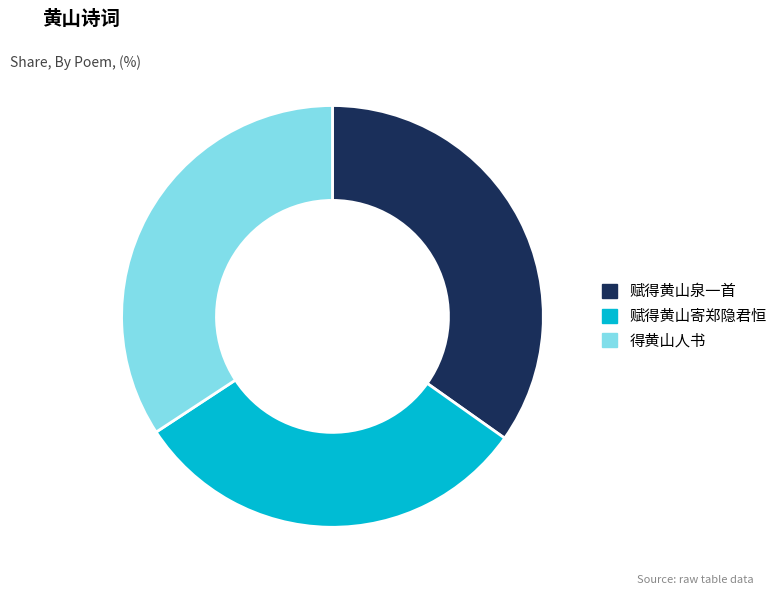

Which slice is the largest?

赋得黄山泉一首